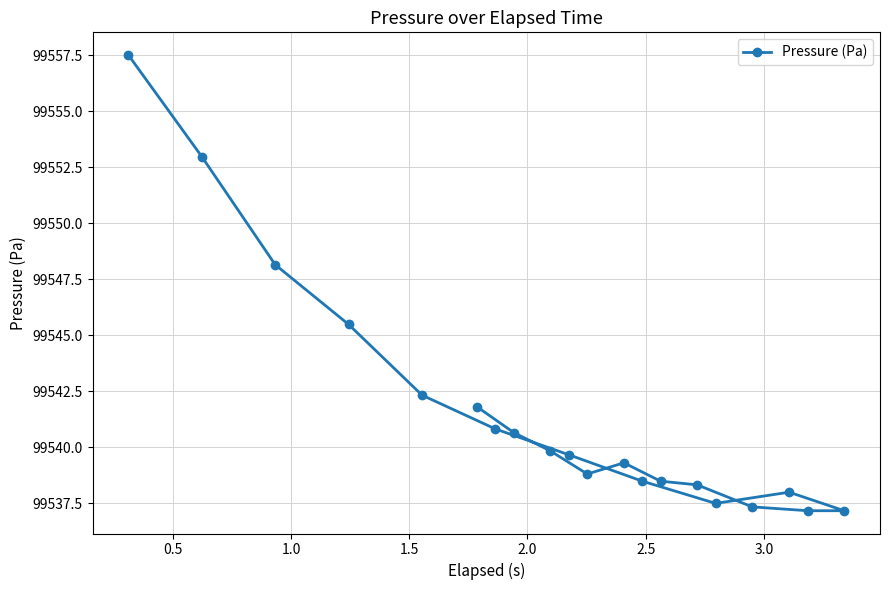

What is the value of the 12th point from the left?

99539.3